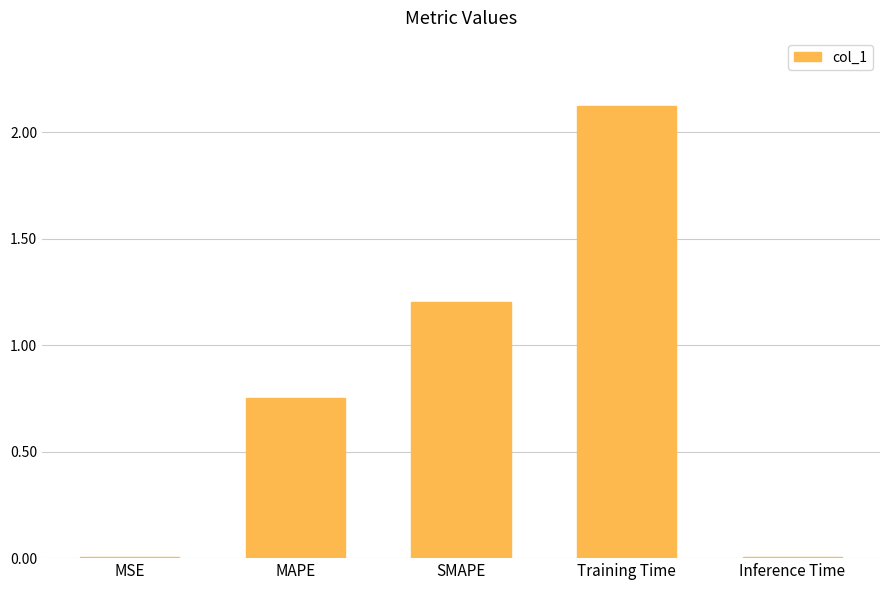

Is it true that the value at SMAPE is 1.8?

False